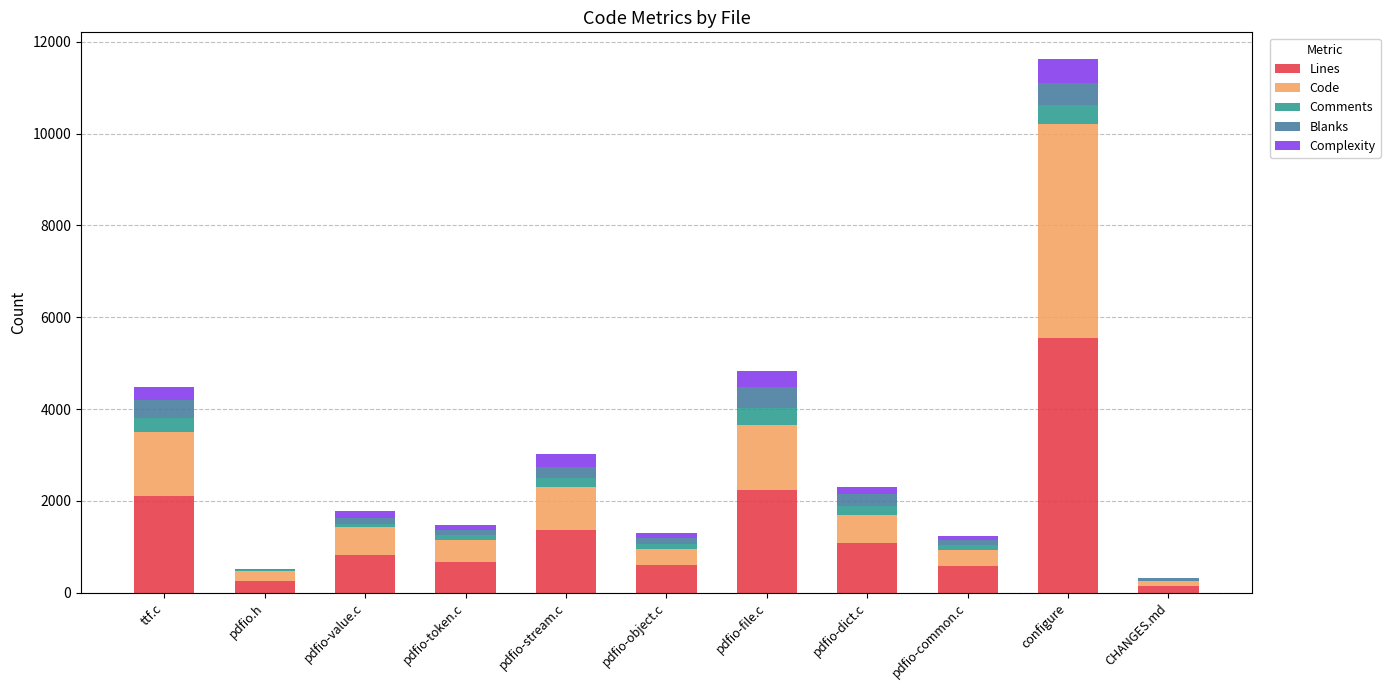

At which category is the sum across all series the highest?

configure